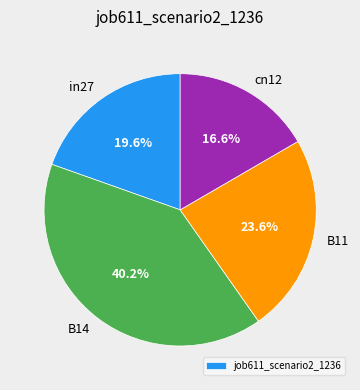

Does any single category account for the majority?

No